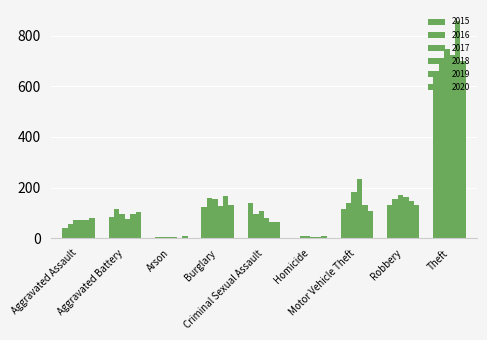

At which label is 2020 closest to 353?

Robbery